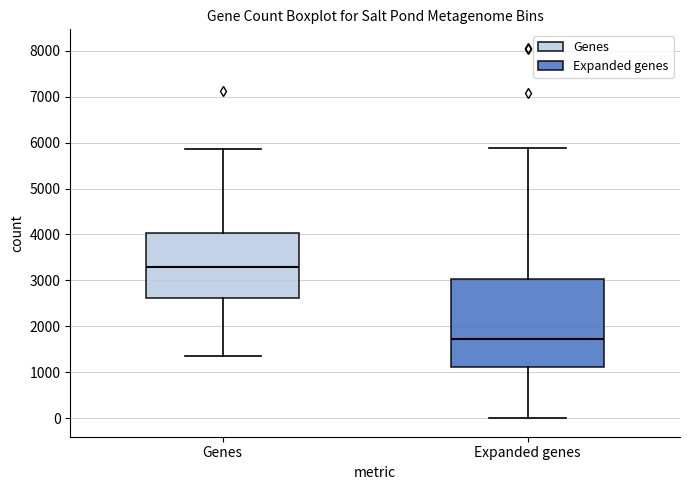

Which box is the tallest, from its lower edge to its upper edge?

Expanded genes